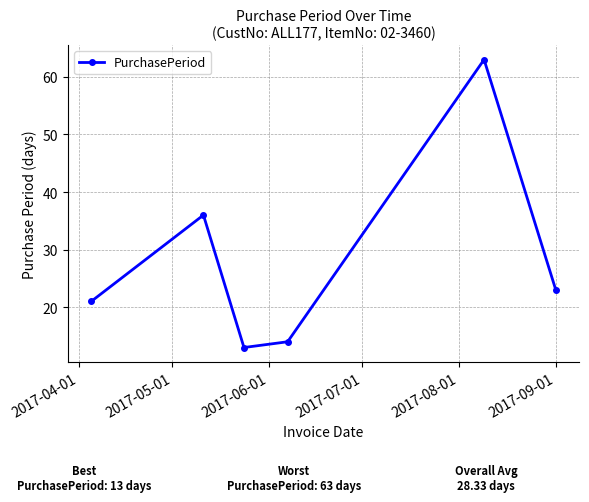

What is the difference between the maximum and minimum values?

50